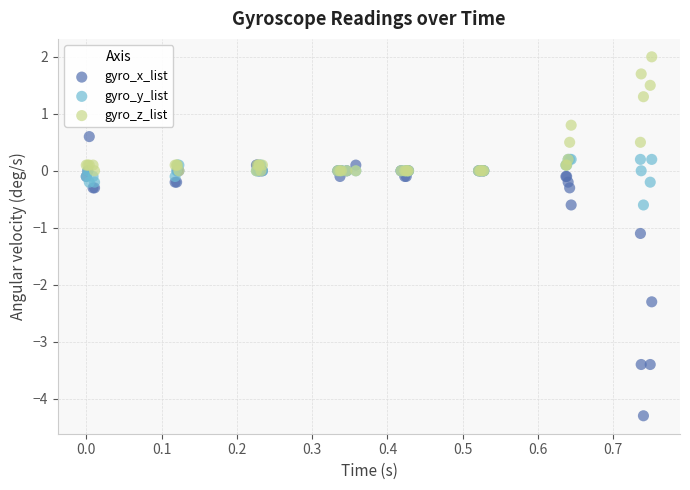

In the gyro_z_list series, what Y value is closest to 1?

0.8